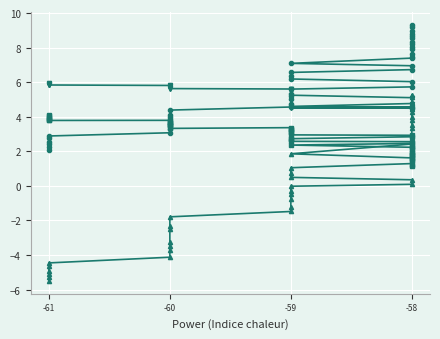

At which label does Y_new first exceed 5?

-61